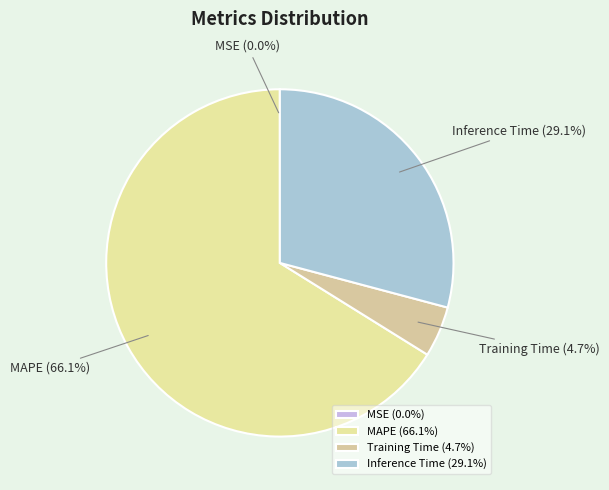

Which slice is the largest?

MAPE